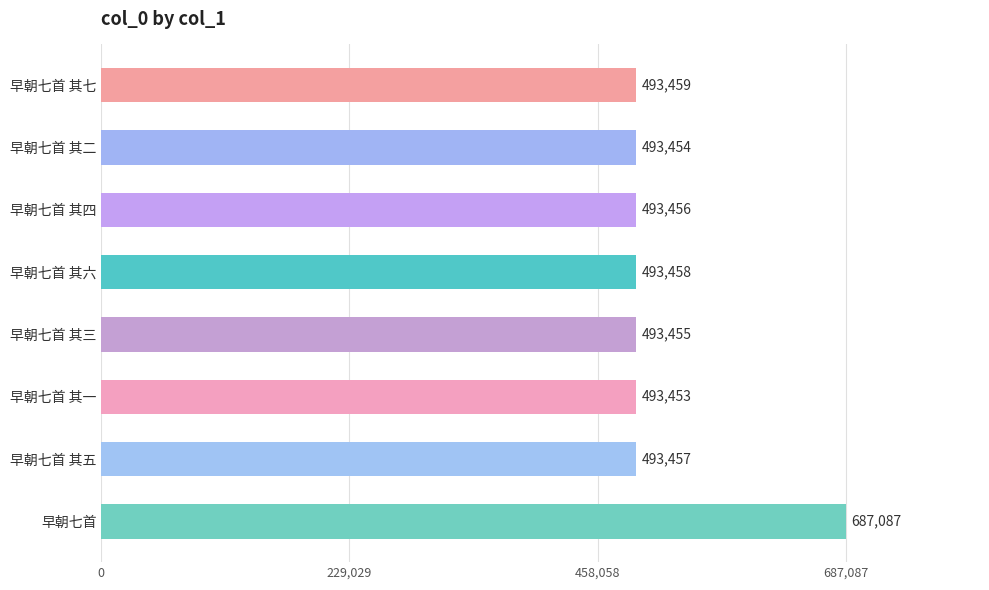

Which category has the lowest value across all series?

早朝七首 其一